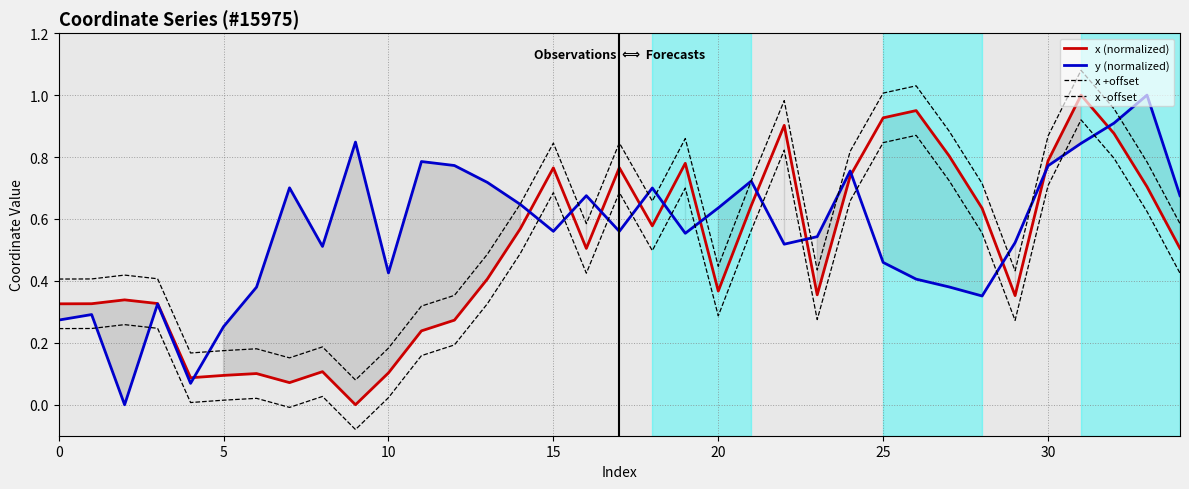

True or false: x +offset and x (normalized) cross at least once.

False